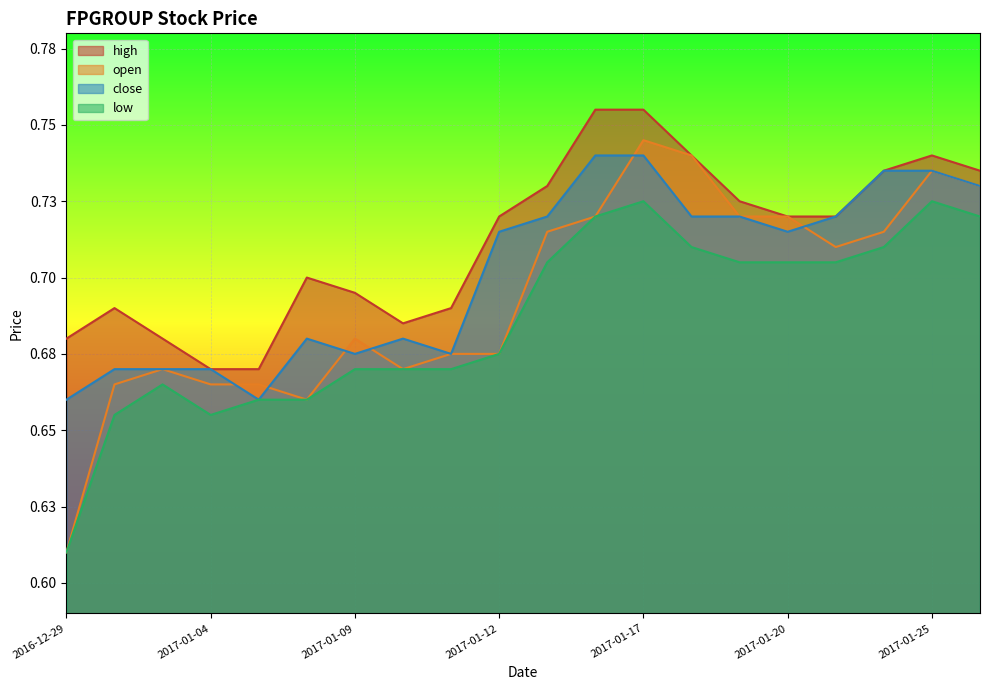

How many lines are shown in the chart?

4